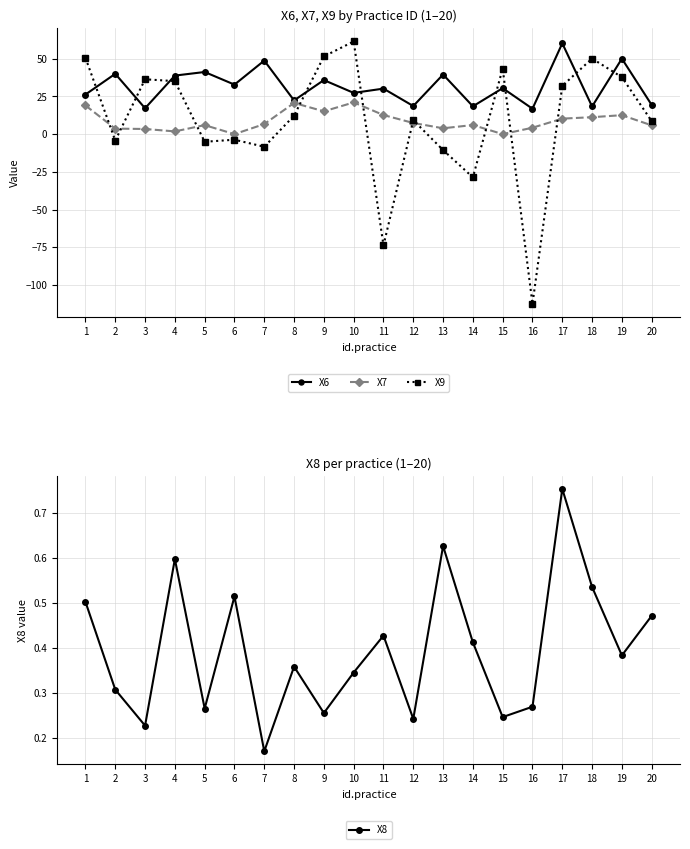

Reading left to right, list all the values displayed in this chart.

X6: 1=26.3	2=40.0	3=17.2	4=38.8	5=41.2	6=32.8	7=48.8	8=22.3	9=35.8	10=27.3	11=30.2	12=18.6	13=39.5	14=18.4	15=30.5	16=16.9	17=60.2	18=18.3	19=50.1	20=19.3
X7: 1=19.0	2=3.7	3=3.4	4=1.8	5=6.0	6=0.0	7=6.7	8=20.7	9=15.1	10=21.0	11=12.7	12=7.4	13=3.9	14=6.0	15=0.0	16=4.3	17=10.3	18=11.2	19=12.6	20=5.8
X9: 1=50.6	2=-4.3	3=36.4	4=35.1	5=-5.1	6=-3.7	7=-8.4	8=12.2	9=51.5	10=61.5	11=-73.8	12=9.2	13=-10.6	14=-28.7	15=43.5	16=-112.6	17=32.0	18=50.1	19=37.8	20=8.6
X8: 1=0.5	2=0.3	3=0.2	4=0.6	5=0.3	6=0.5	7=0.2	8=0.4	9=0.3	10=0.3	11=0.4	12=0.2	13=0.6	14=0.4	15=0.2	16=0.3	17=0.8	18=0.5	19=0.4	20=0.5